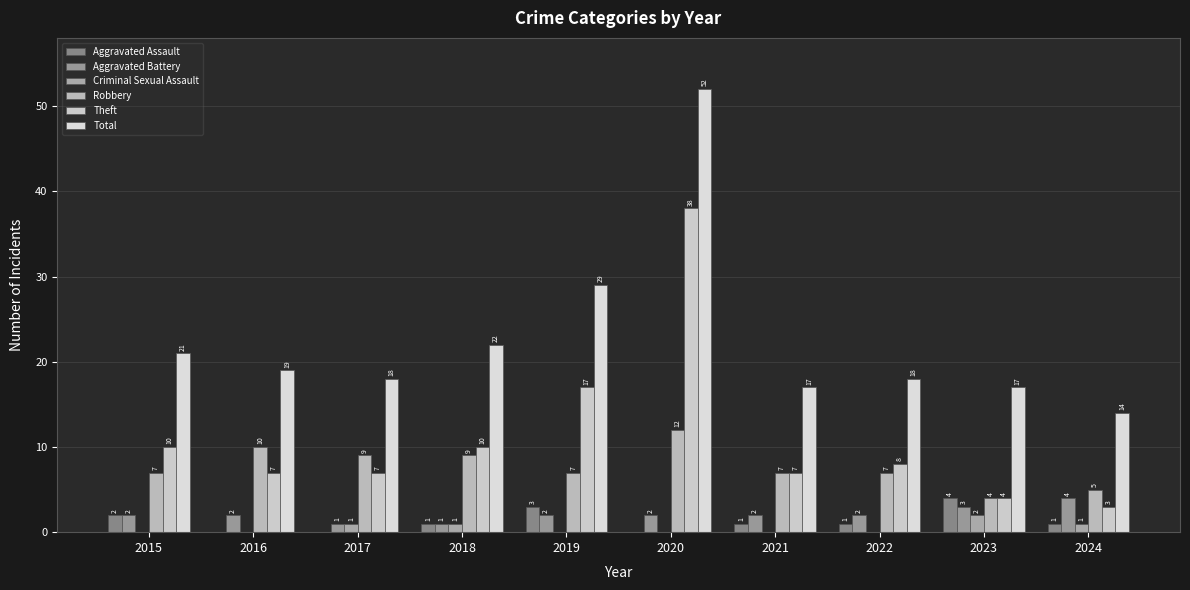

Count the number of categories in the chart.

10